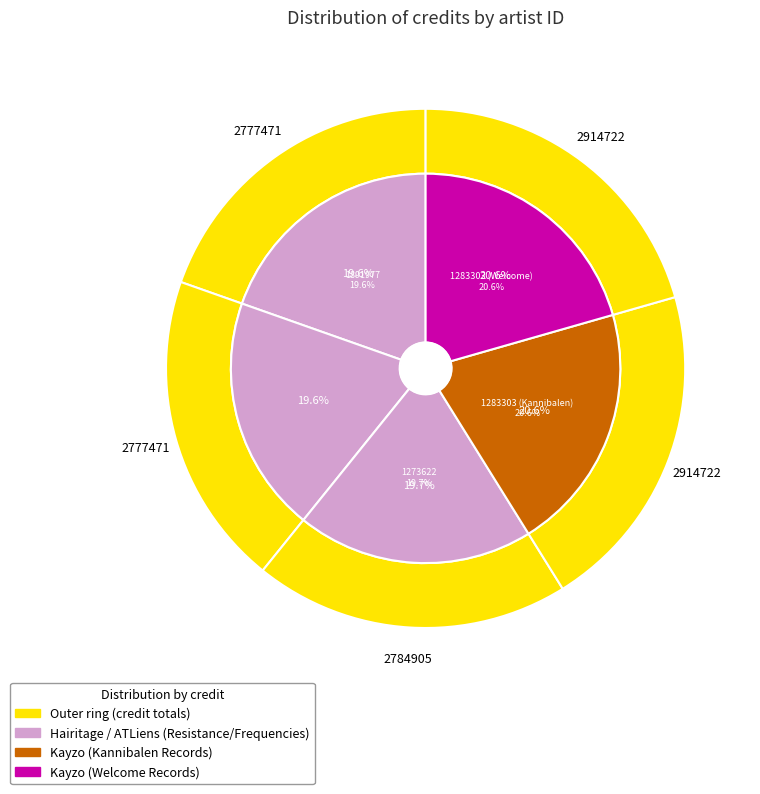

Which category has the smallest portion of the pie?

1891977